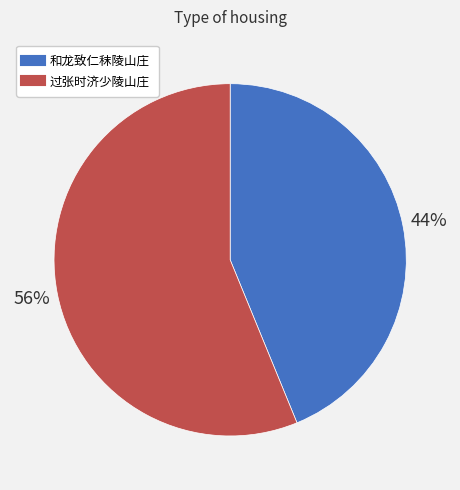

To the nearest percent, what is the average slice percentage?

50%